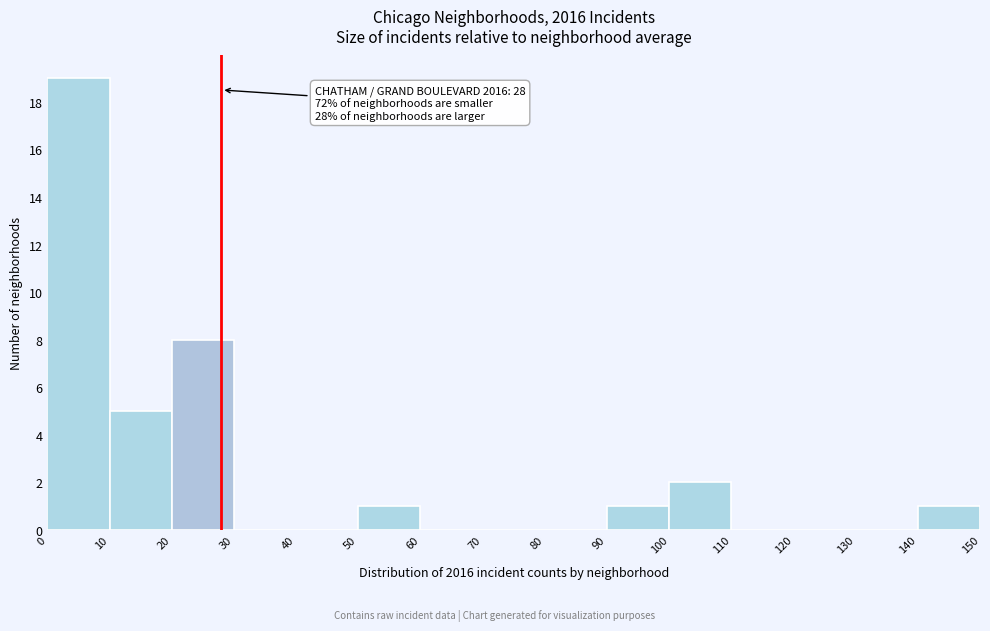

Over which range of the x-axis is the bar tallest?

0 to 10